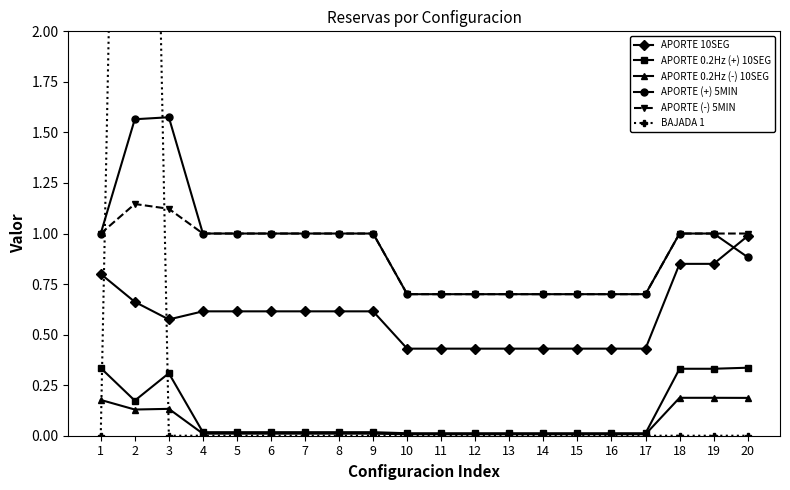

What is the difference between the highest and lowest values at 12?

0.7